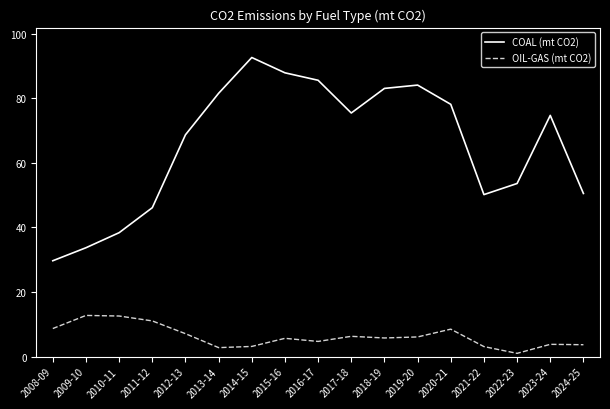

The OIL-GAS (mt CO2) series shows 6.1 at 2019-20. True or false?

True